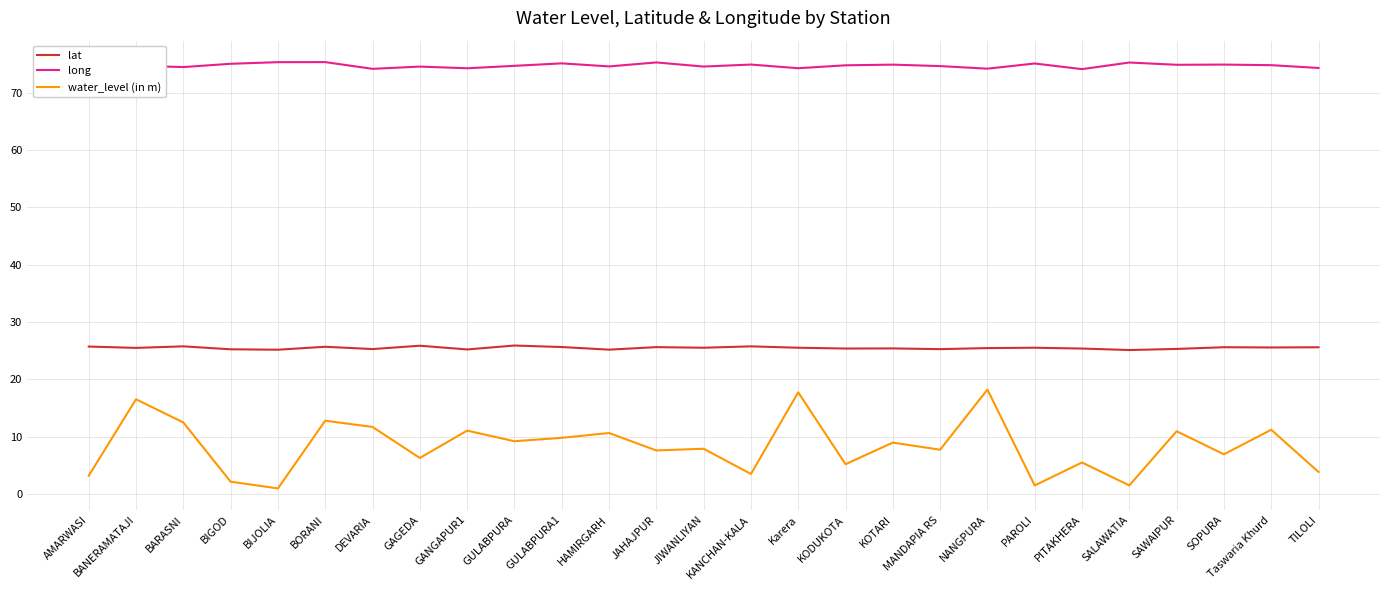

List the labels in order of water_level (in m) value, smallest first.

BIJOLIA, PAROLI, SALAWATIA, BIGOD, AMARWASI, KANCHAN-KALA, TILOLI, KODUKOTA, PITAKHERA, GAGEDA, SOPURA, JAHAJPUR, MANDAPIA RS, JIWANLIYAN, KOTARI, GULABPURA, GULABPURA1, HAMIRGARH, SAWAIPUR, GANGAPUR1, Taswaria Khurd, DEVARIA, BARASNI, BORANI, BANERAMATAJI, Karera, NANGPURA